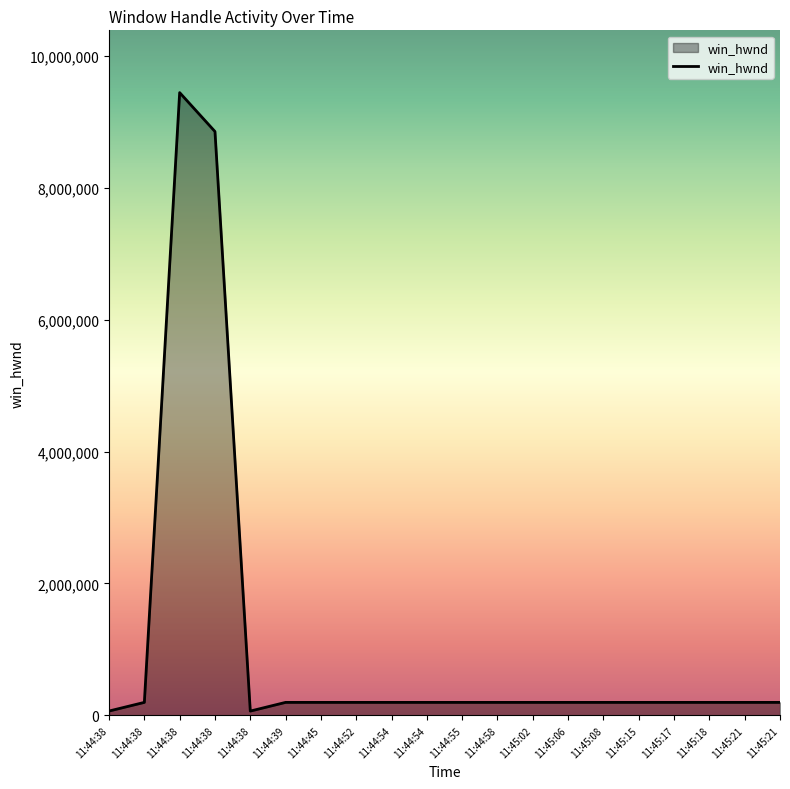

What is the average value?

1079290